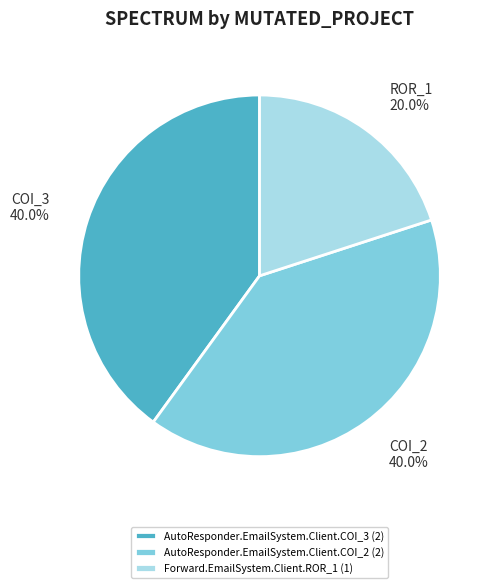

What is the total percentage of AutoResponder.EmailSystem.Client.COI_3 and Forward.EmailSystem.Client.ROR_1?

60.0%